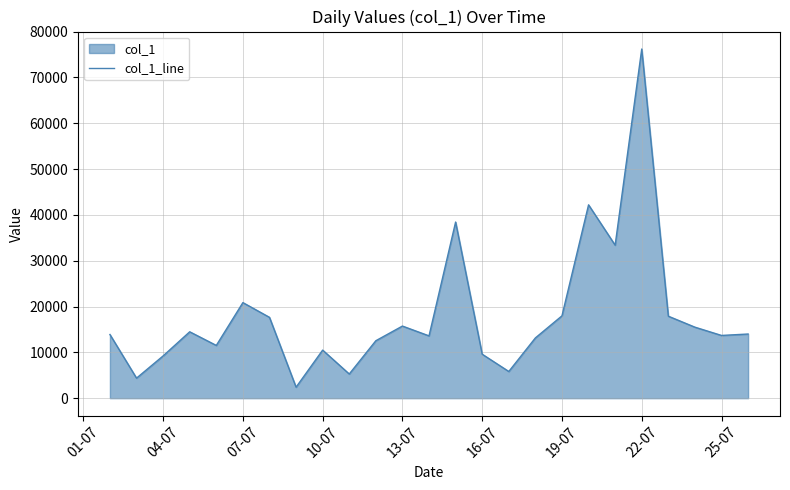

Which has a higher value, 25-07 or 19-07?

19-07